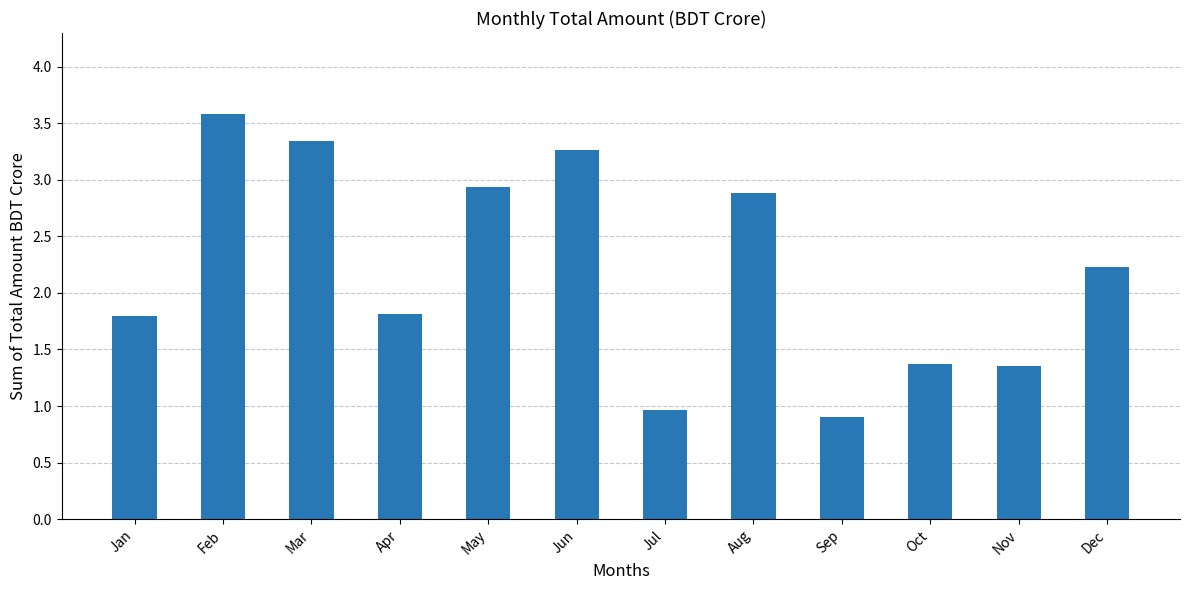

What is the value of the 7th bar from the left?

1.0